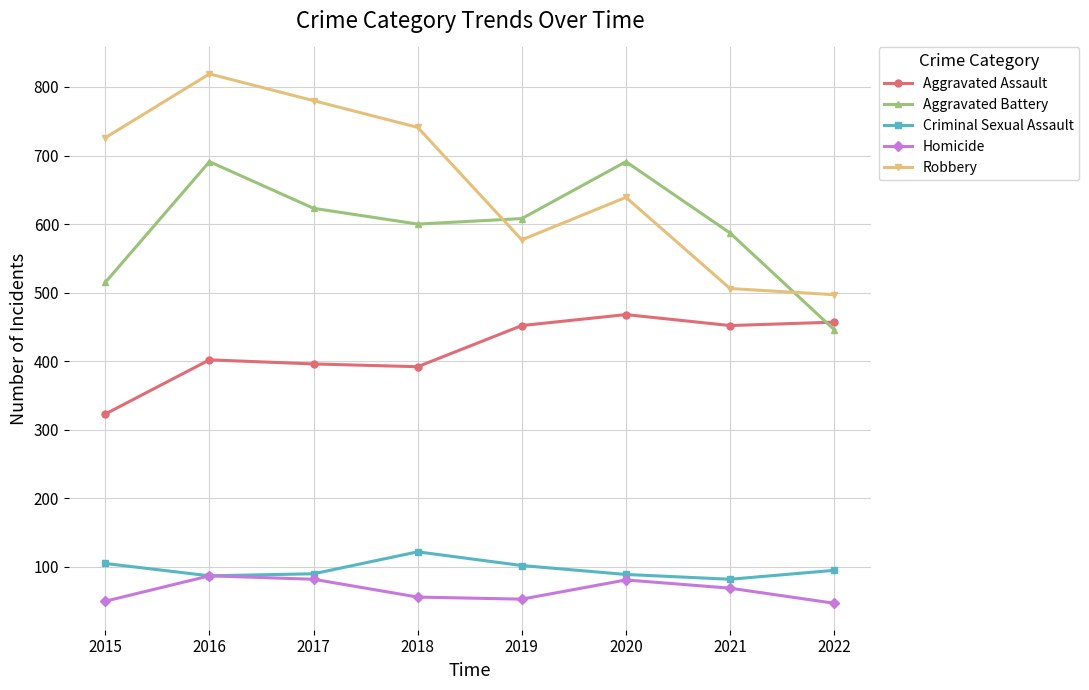

At which label does Criminal Sexual Assault reach its peak?

2018